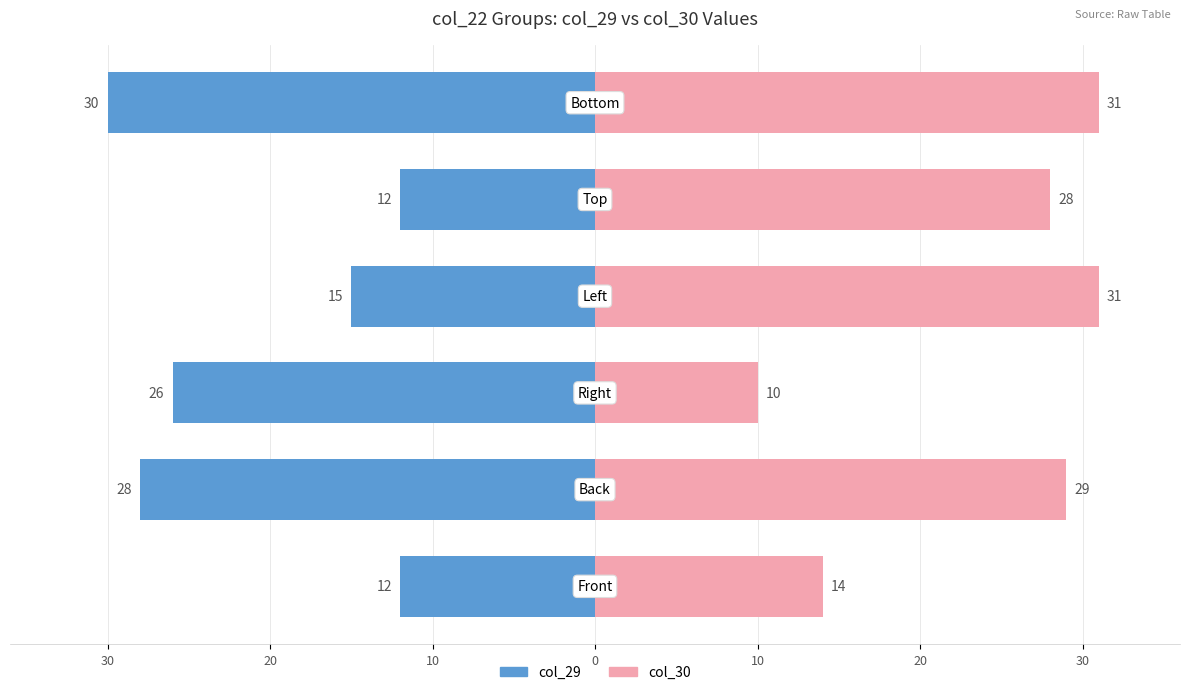

Reading left to right, extract all data points from this chart.

col_29: 40=-12	30=-28	20=-26	10=-15	0=-12	10=-30
col_30: 40=14	30=29	20=10	10=31	0=28	10=31